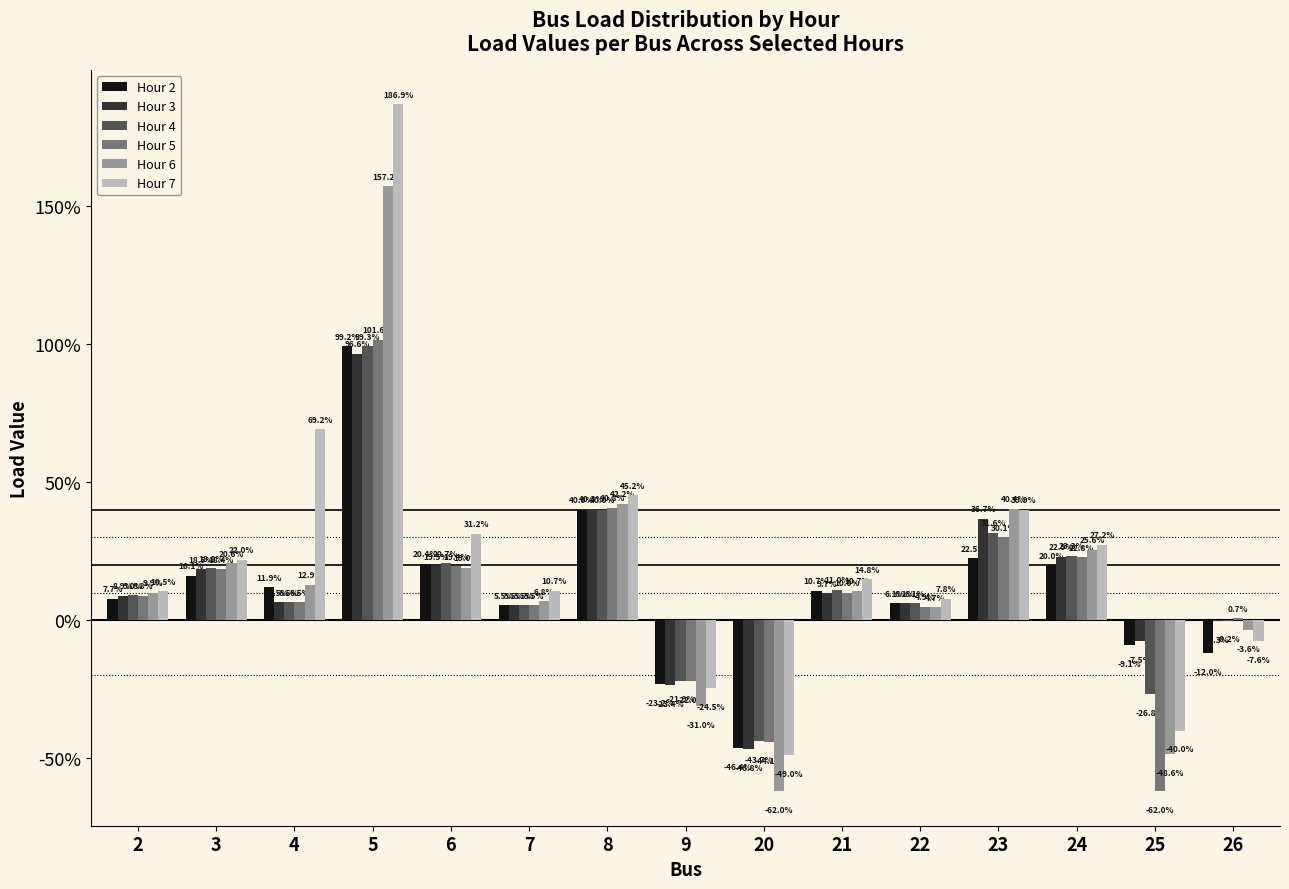

What are all the series names shown in the legend?

Hour 2, Hour 3, Hour 4, Hour 5, Hour 6, Hour 7